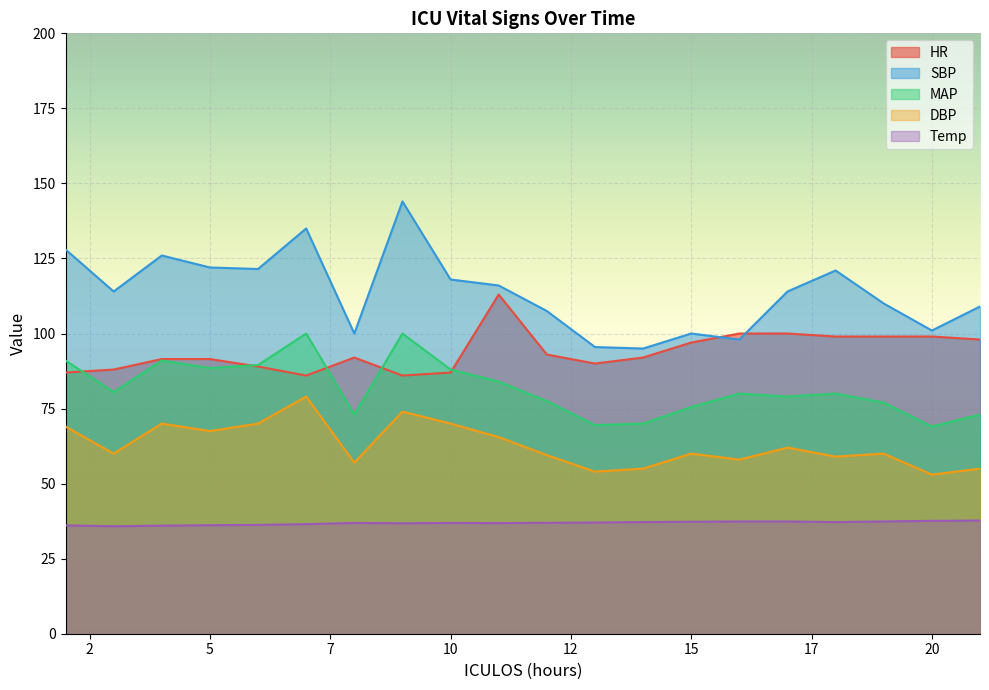

What is the sum of the HR values at 13 and 6?

179.0